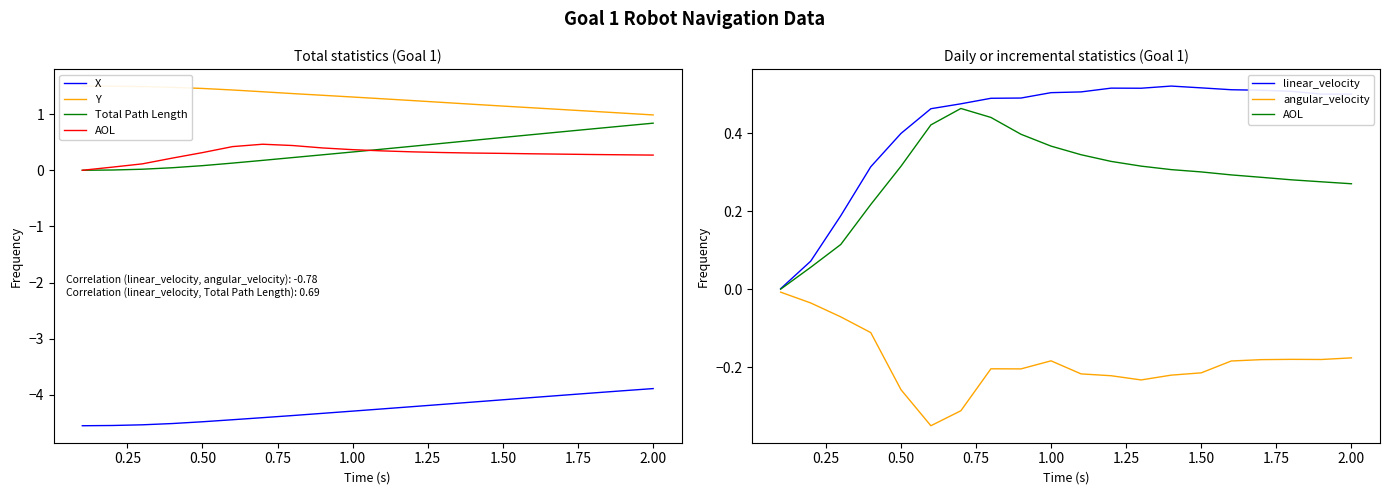

List the series in order of their peak value, lowest first.

X, angular_velocity, AOL, linear_velocity, Total Path Length, Y